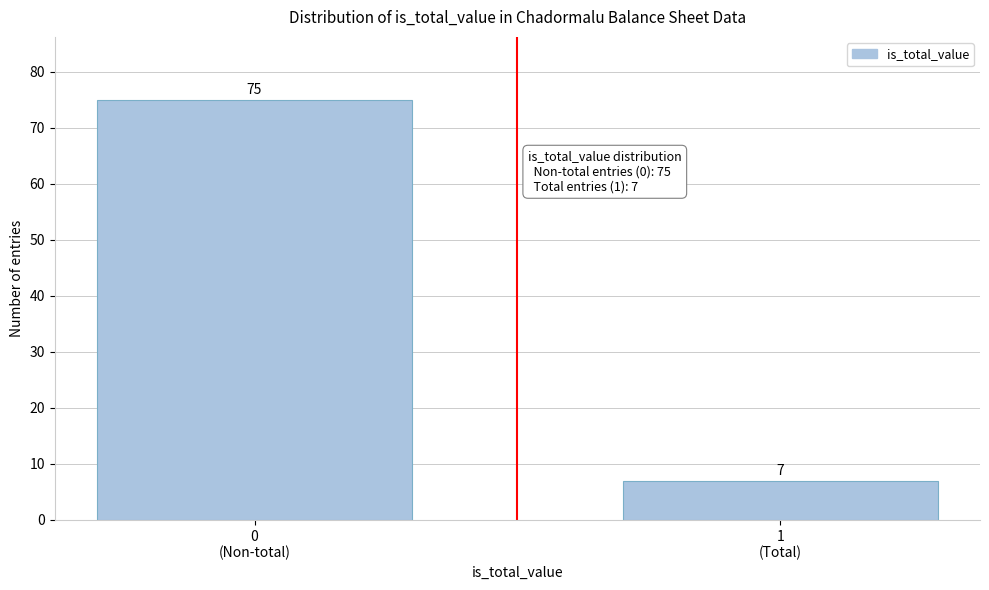

Reading right to left, list all the values displayed in this chart.

7	75